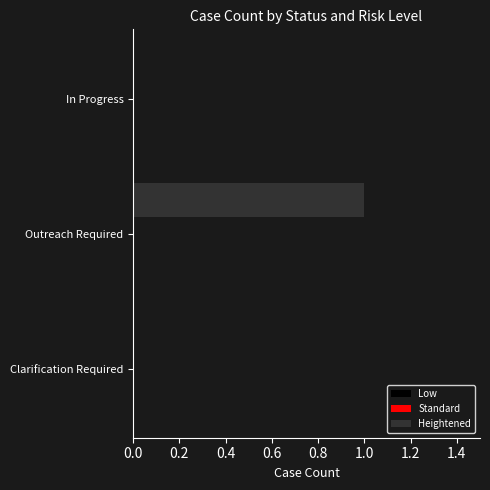

Which has a higher value, Outreach Required or Clarification Required?

Outreach Required